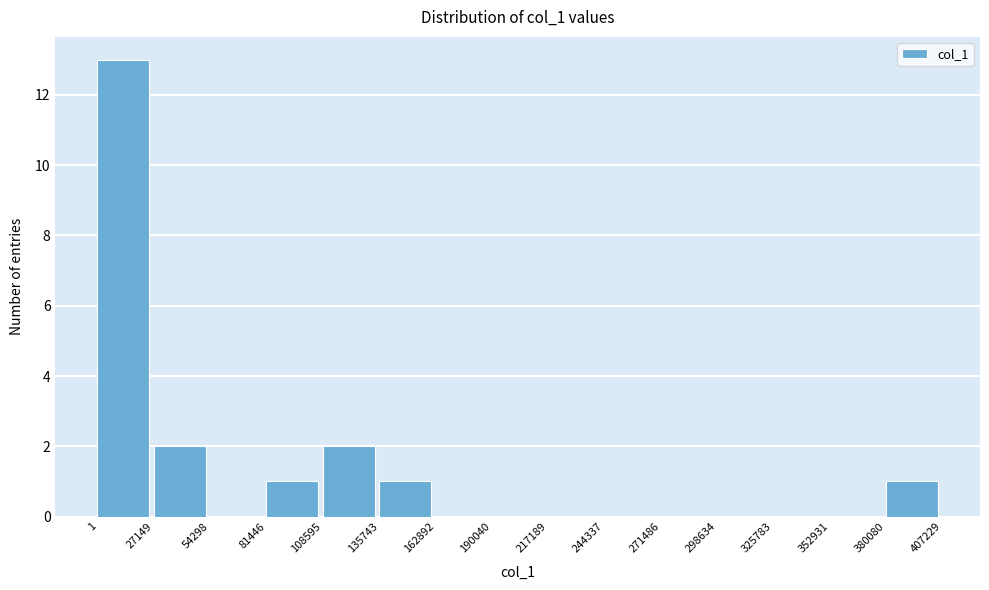

Reading left to right, transcribe this chart: for each bar, give the range it covers on the x-axis and its height. The values are not printed on the chart, so give them approximately, as read against the axis.

1 to 27149: 13
27149 to 54298: 2
54298 to 81446: 0
81446 to 108595: 1
108595 to 135743: 2
135743 to 162892: 1
162892 to 190040: 0
190040 to 217189: 0
217189 to 244337: 0
244337 to 271486: 0
271486 to 298634: 0
298634 to 325783: 0
325783 to 352931: 0
352931 to 380080: 0
380080 to 407229: 1